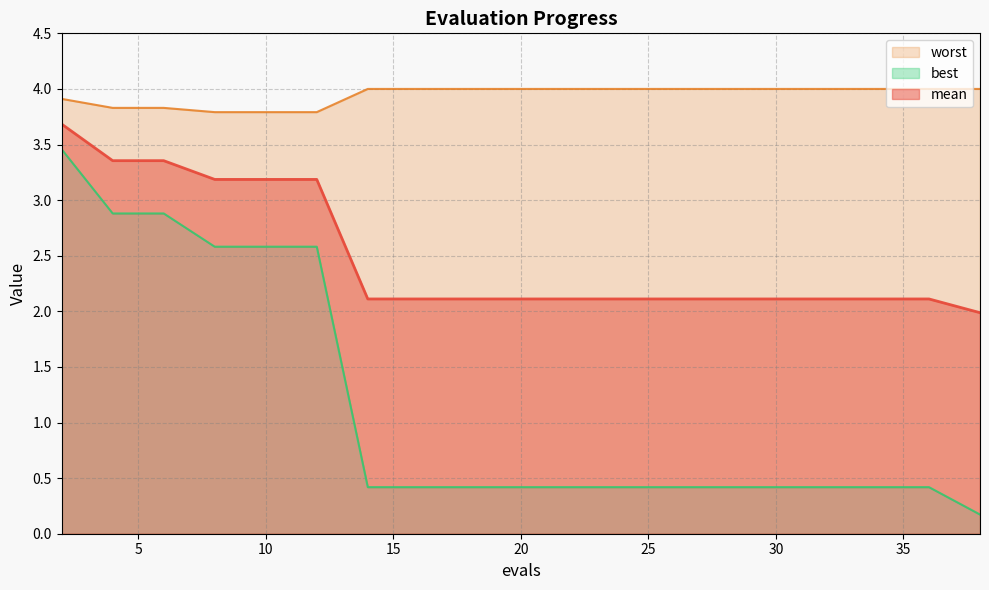

What is the maximum value for mean?

3.7